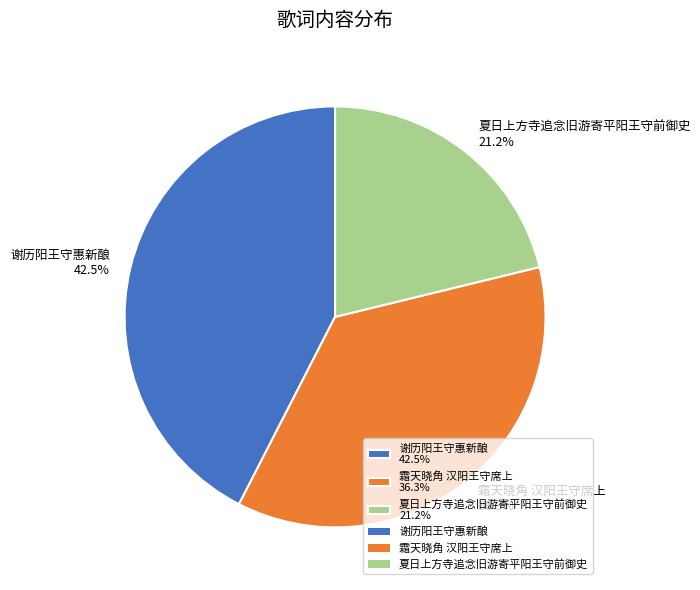

To the nearest percent, what is the difference between the largest and smallest slice percentages?

21%